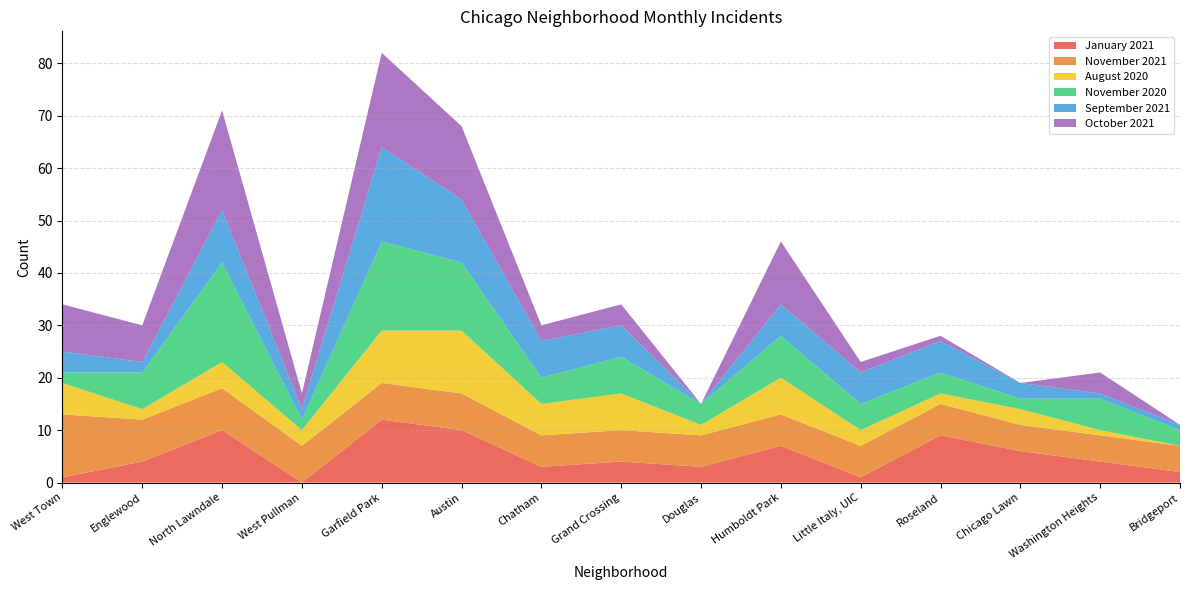

Reading left to right, what are all the values shown in this chart?

January 2021: West Town=1	Englewood=4	North Lawndale=10	West Pullman=0	Garfield Park=12	Austin=10	Chatham=3	Grand Crossing=4	Douglas=3	Humboldt Park=7	Little Italy, UIC=1	Roseland=9	Chicago Lawn=6	Washington Heights=4	Bridgeport=2
November 2021: West Town=12	Englewood=8	North Lawndale=8	West Pullman=7	Garfield Park=7	Austin=7	Chatham=6	Grand Crossing=6	Douglas=6	Humboldt Park=6	Little Italy, UIC=6	Roseland=6	Chicago Lawn=5	Washington Heights=5	Bridgeport=5
August 2020: West Town=6	Englewood=2	North Lawndale=5	West Pullman=3	Garfield Park=10	Austin=12	Chatham=6	Grand Crossing=7	Douglas=2	Humboldt Park=7	Little Italy, UIC=3	Roseland=2	Chicago Lawn=3	Washington Heights=1	Bridgeport=0
November 2020: West Town=2	Englewood=7	North Lawndale=19	West Pullman=2	Garfield Park=17	Austin=13	Chatham=5	Grand Crossing=7	Douglas=4	Humboldt Park=8	Little Italy, UIC=5	Roseland=4	Chicago Lawn=2	Washington Heights=6	Bridgeport=3
September 2021: West Town=4	Englewood=2	North Lawndale=10	West Pullman=2	Garfield Park=18	Austin=12	Chatham=7	Grand Crossing=6	Douglas=0	Humboldt Park=6	Little Italy, UIC=6	Roseland=6	Chicago Lawn=3	Washington Heights=1	Bridgeport=1
October 2021: West Town=9	Englewood=7	North Lawndale=19	West Pullman=3	Garfield Park=18	Austin=14	Chatham=3	Grand Crossing=4	Douglas=0	Humboldt Park=12	Little Italy, UIC=2	Roseland=1	Chicago Lawn=0	Washington Heights=4	Bridgeport=0